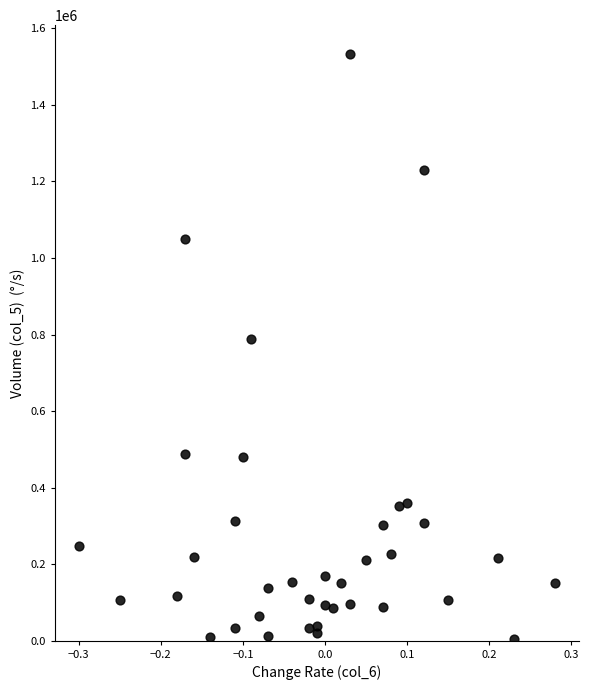

What Y value in the scatter plot is closest to 768500?

788000